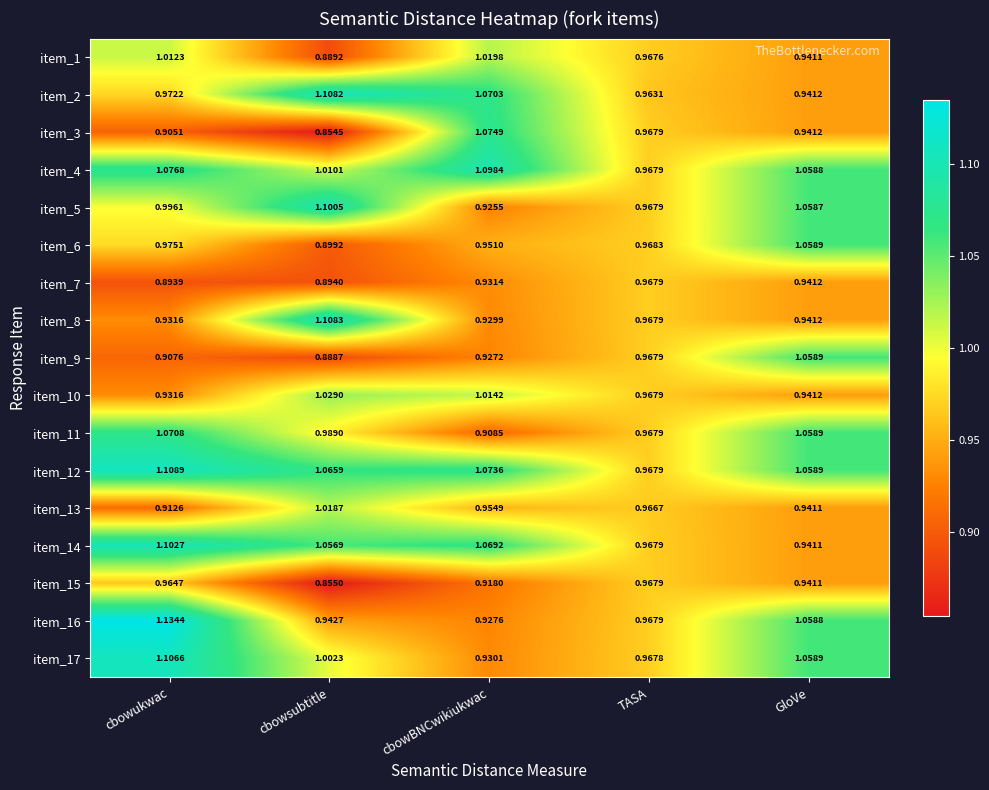

At which label is item_7 closest to 0?

cbowukwac